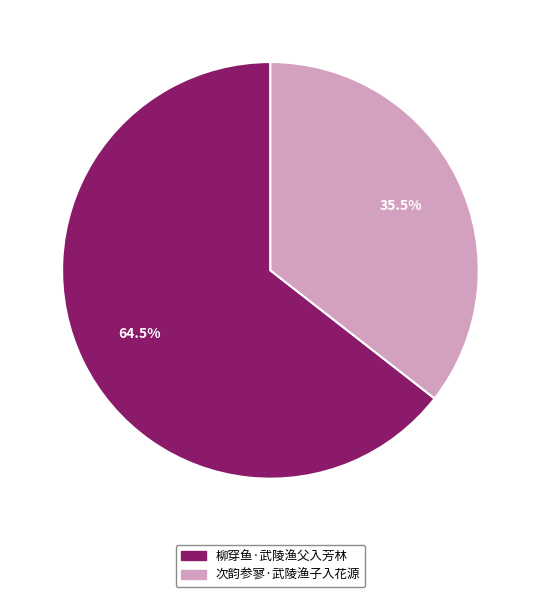

Which category has the biggest portion of the pie?

柳穿鱼·武陵渔父入芳林